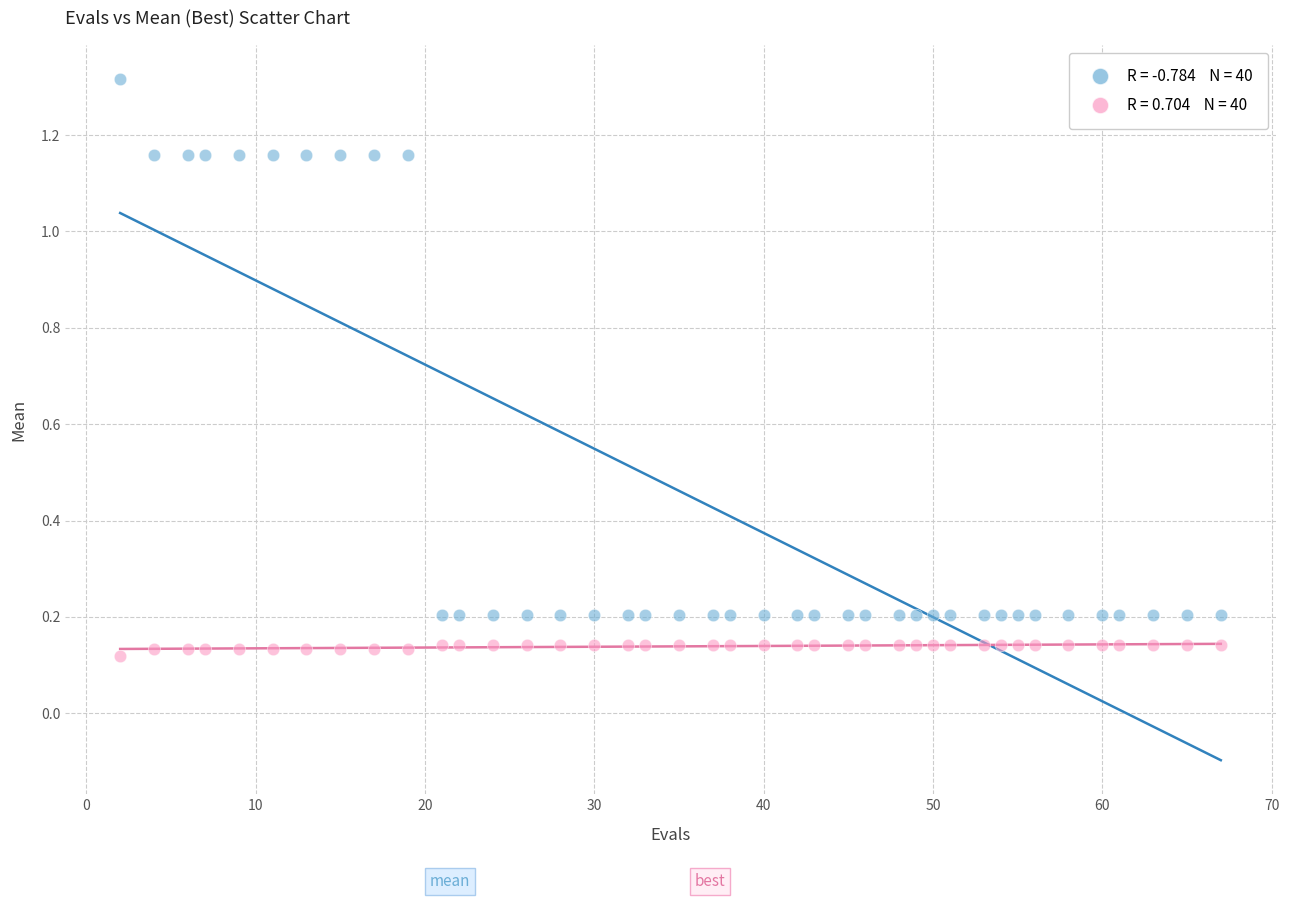

Across all data points, what is the range of X values (max minus min)?

65.0